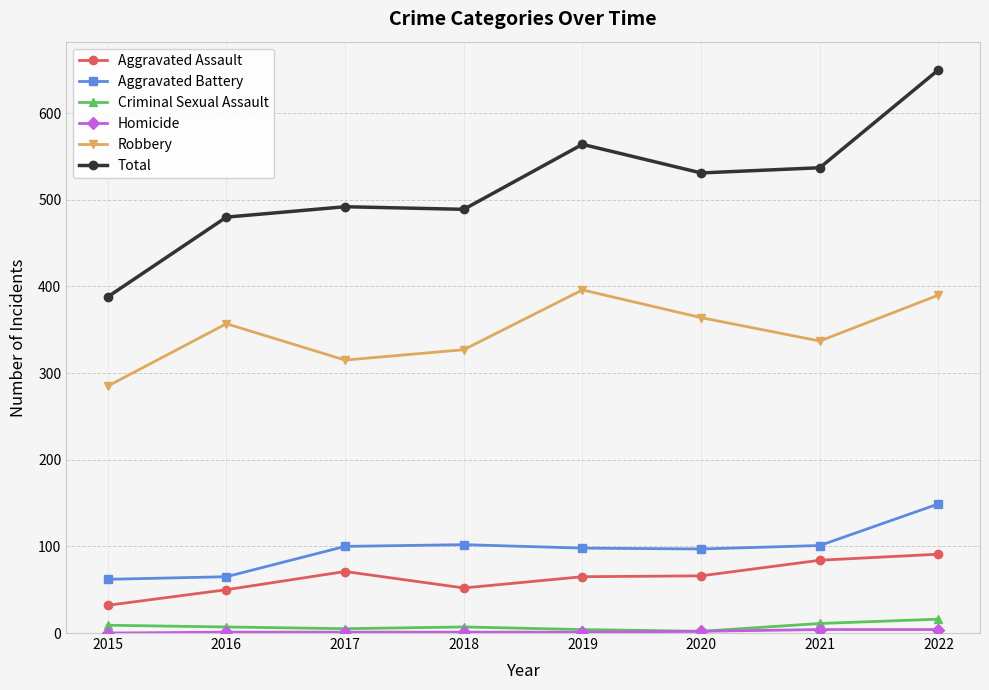

Is the value of Aggravated Assault at 2019 greater than the value of Total at 2020?

No